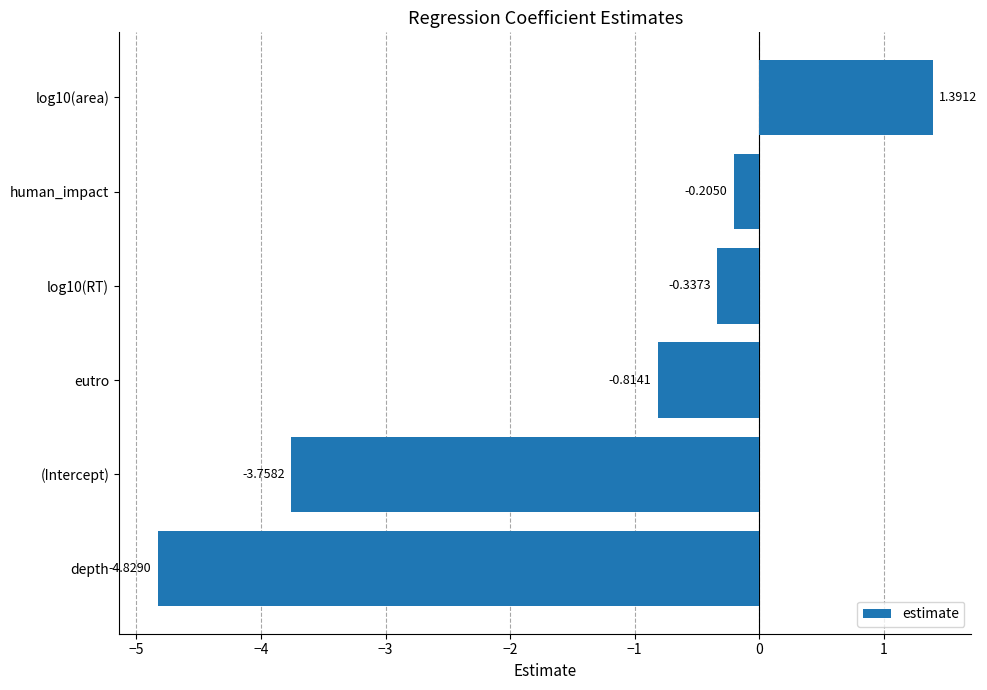

How many series are shown in this chart?

1